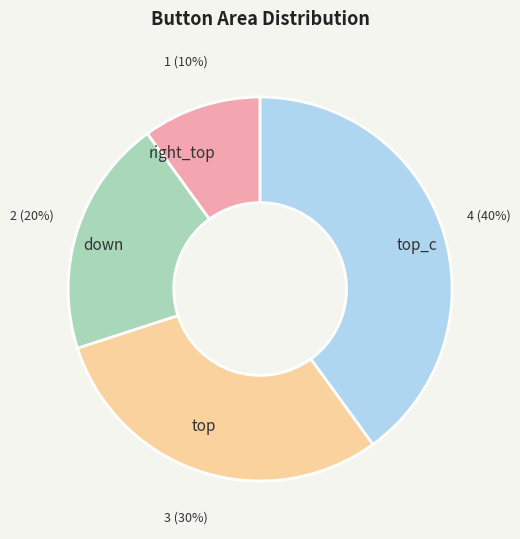

To the nearest percent, what is the average slice percentage?

25%